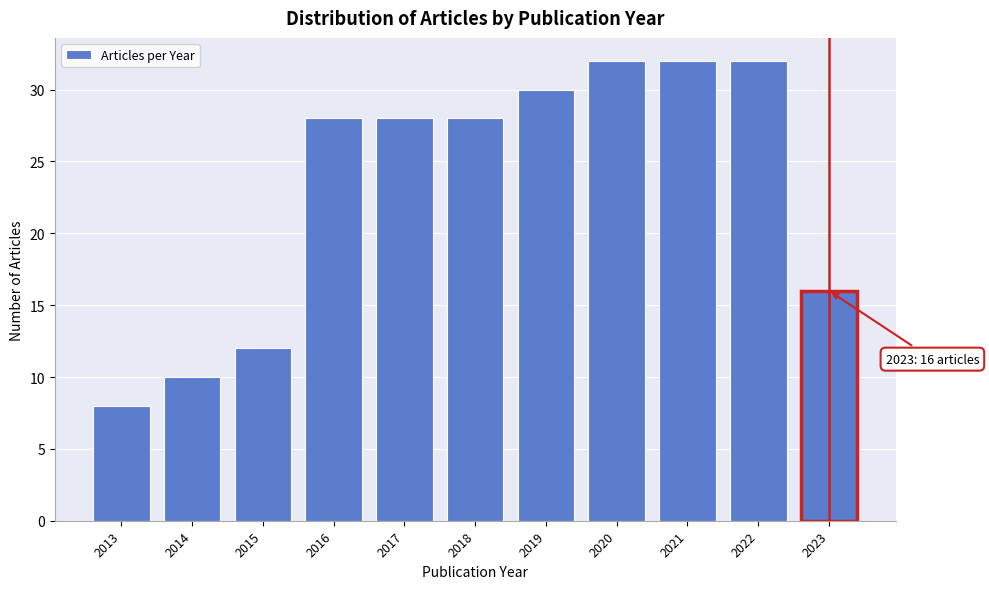

Reading left to right, transcribe all the data shown in this chart.

8	10	12	28	28	28	30	32	32	32	16